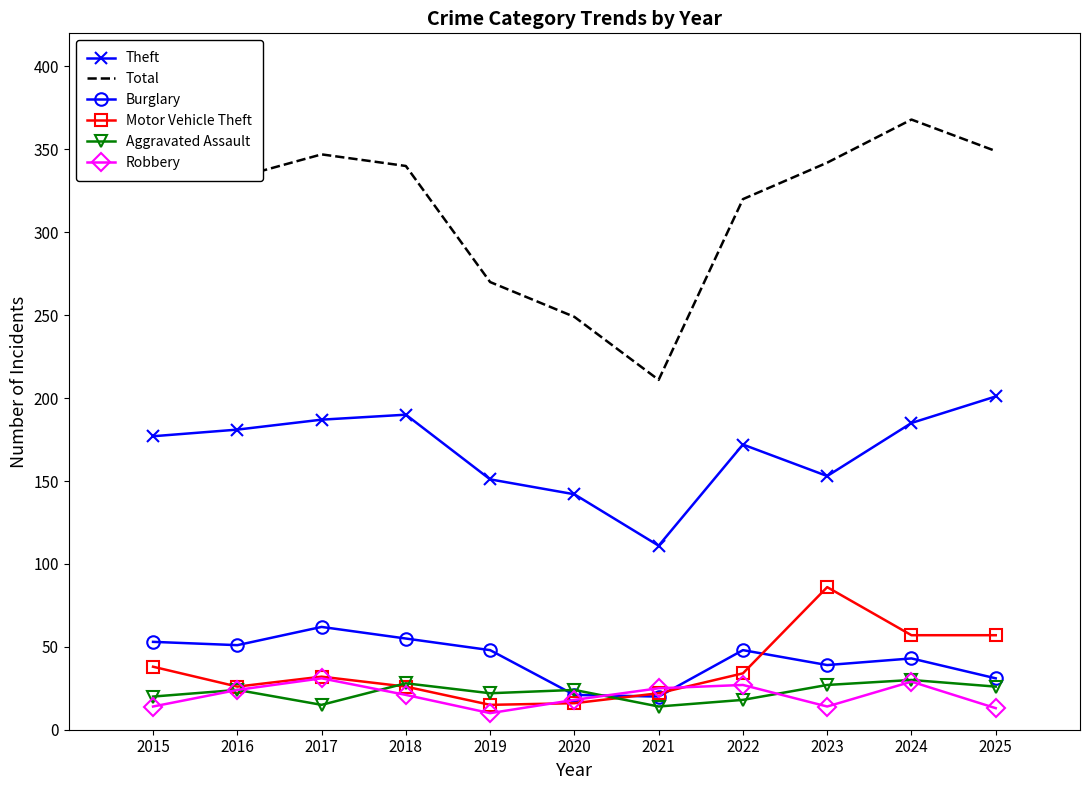

True or false: Total and Aggravated Assault intersect in this chart.

False